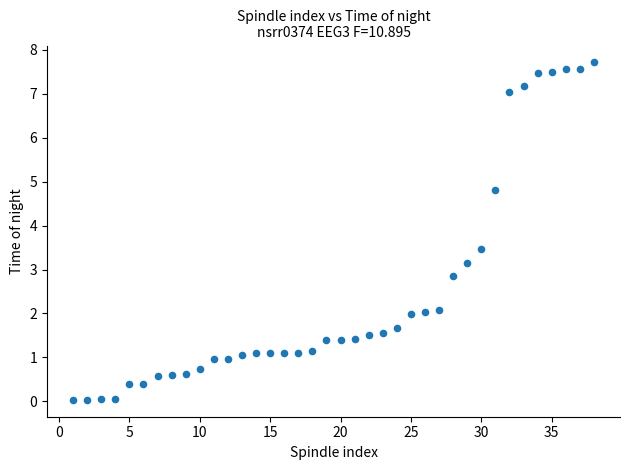

What is the range of X values (max minus min)?

37.0